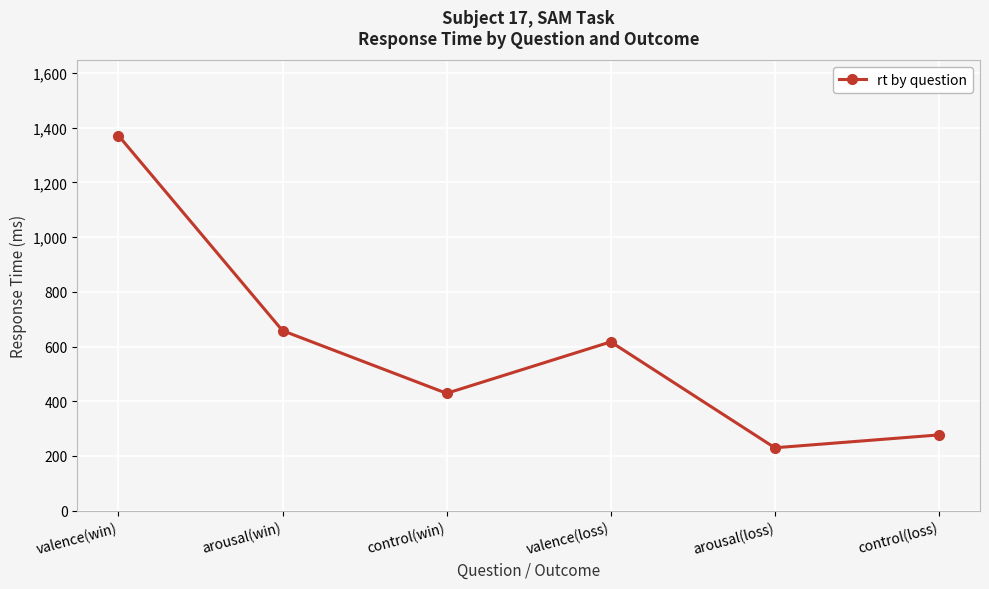

How many distinct data groups are displayed?

1